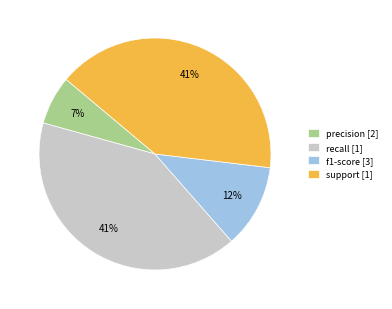

Does precision account for over 50% of the chart?

No